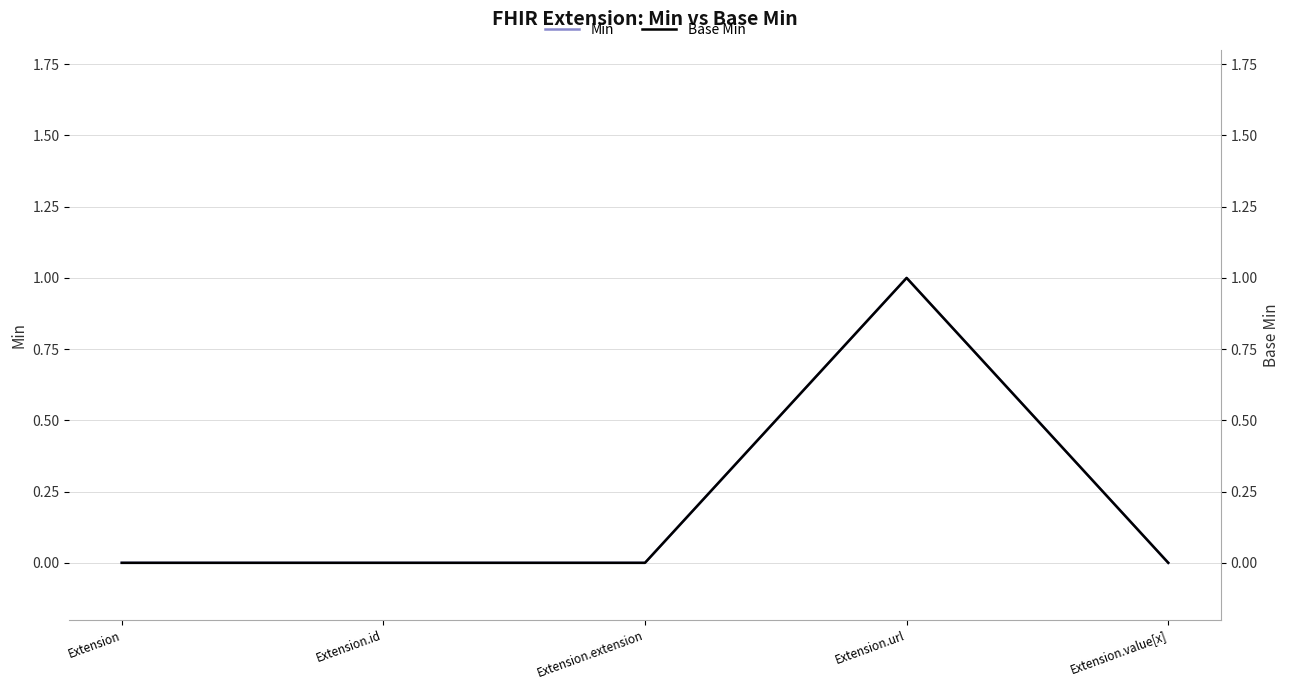

How many interior local peaks does the Base Min series have?

1